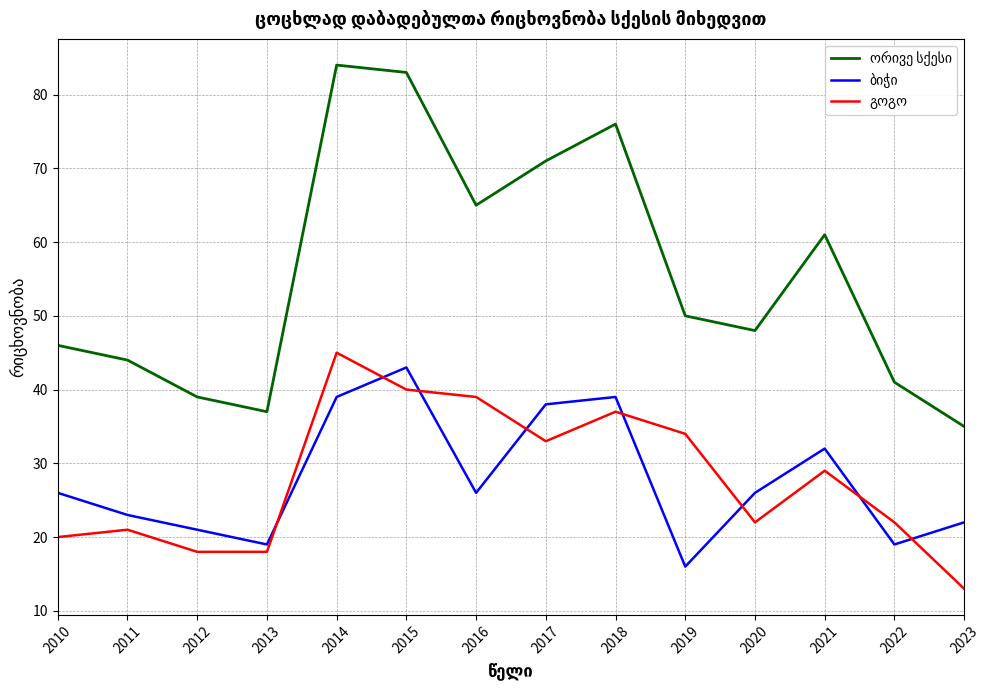

What is the total value across all series at 2014?

168